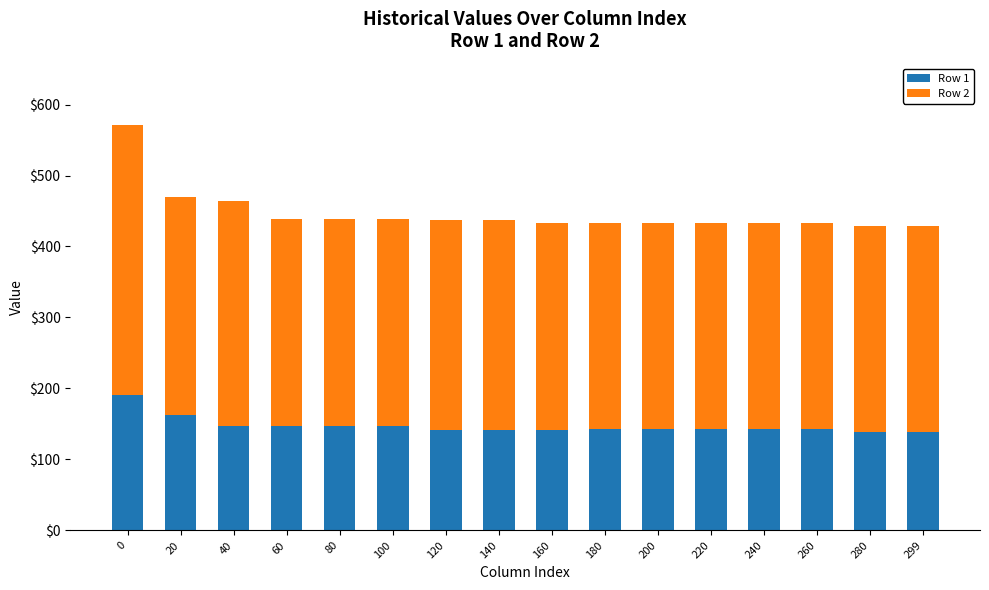

What is the sum of all Row 1 values?

2354.7